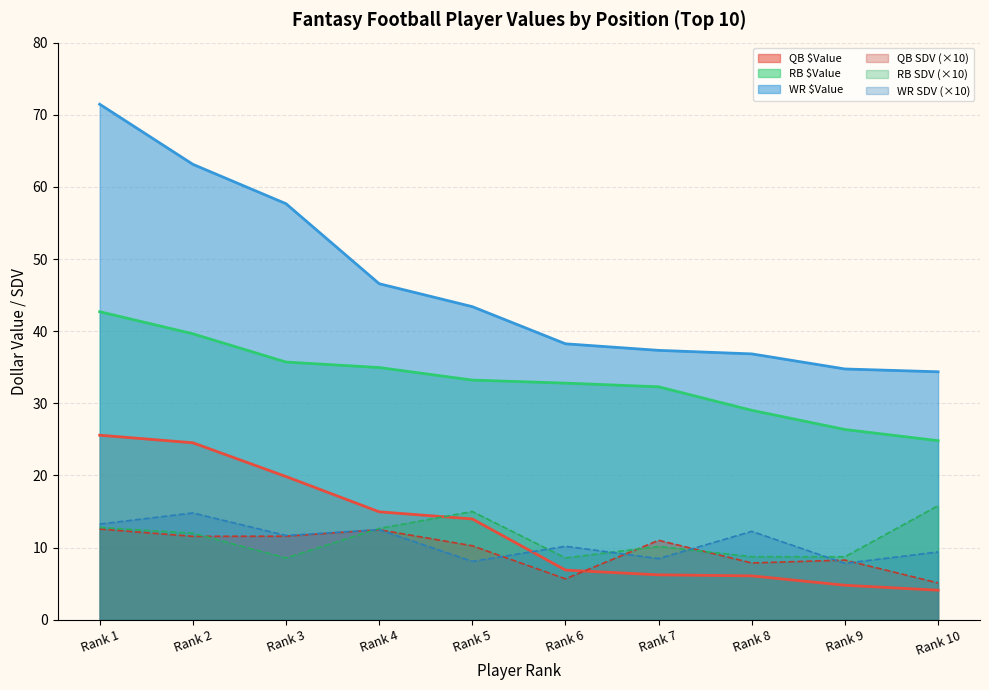

Reading left to right, what are all the values shown in this chart?

QB $Value: Rank 1=25.6	Rank 2=24.5	Rank 3=19.9	Rank 4=15.0	Rank 5=14.0	Rank 6=6.9	Rank 7=6.2	Rank 8=6.1	Rank 9=4.8	Rank 10=4.1
RB $Value: Rank 1=42.7	Rank 2=39.6	Rank 3=35.7	Rank 4=35.0	Rank 5=33.2	Rank 6=32.8	Rank 7=32.3	Rank 8=29.0	Rank 9=26.4	Rank 10=24.8
WR $Value: Rank 1=71.5	Rank 2=63.1	Rank 3=57.7	Rank 4=46.6	Rank 5=43.4	Rank 6=38.2	Rank 7=37.3	Rank 8=36.9	Rank 9=34.8	Rank 10=34.4
QB SDV: Rank 1=12.6	Rank 2=11.6	Rank 3=11.6	Rank 4=12.5	Rank 5=10.2	Rank 6=5.7	Rank 7=11.0	Rank 8=7.9	Rank 9=8.3	Rank 10=5.1
RB SDV: Rank 1=12.8	Rank 2=12.0	Rank 3=8.6	Rank 4=12.6	Rank 5=15.0	Rank 6=8.6	Rank 7=10.2	Rank 8=8.7	Rank 9=8.7	Rank 10=15.8
WR SDV: Rank 1=13.3	Rank 2=14.8	Rank 3=11.7	Rank 4=12.5	Rank 5=8.1	Rank 6=10.2	Rank 7=8.5	Rank 8=12.2	Rank 9=7.8	Rank 10=9.4